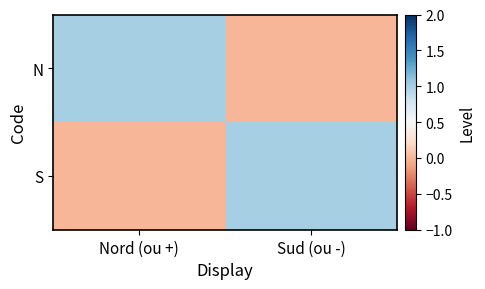

What is the total value across all series at Nord (ou +)?

1